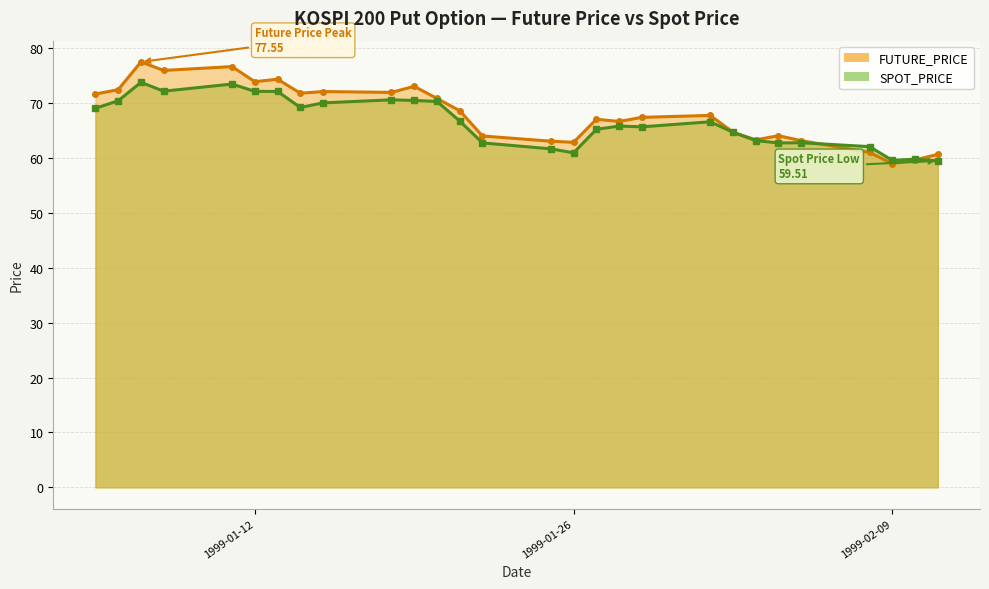

How many data points does each series have?

28